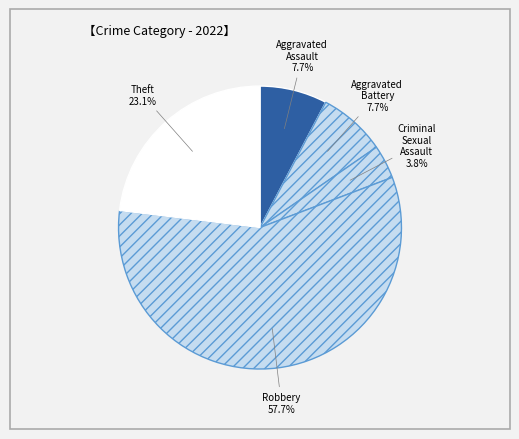

Count the number of slices in the pie.

5